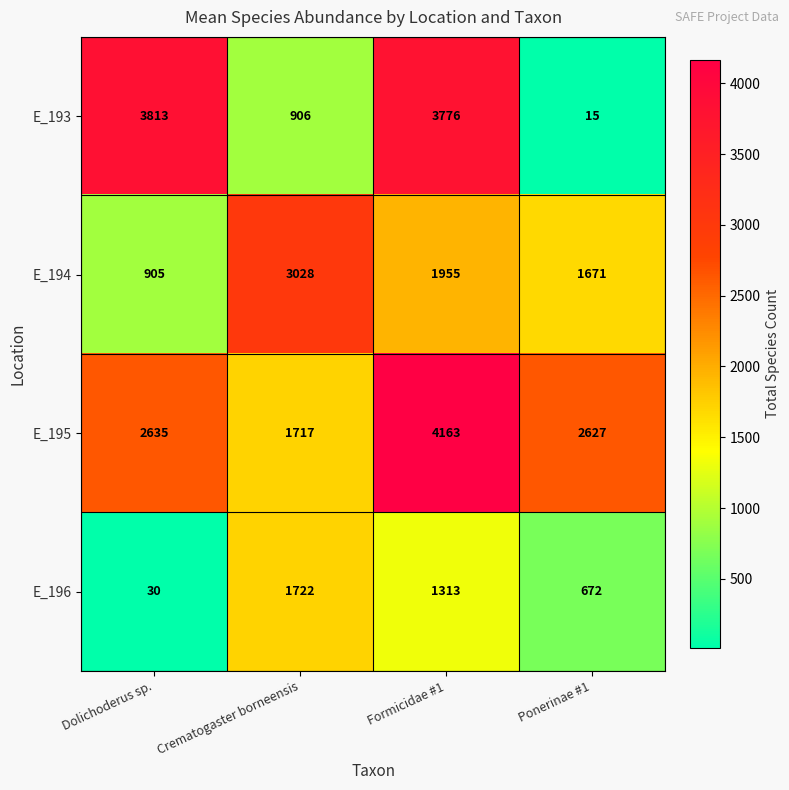

How many distinct data groups are displayed?

4